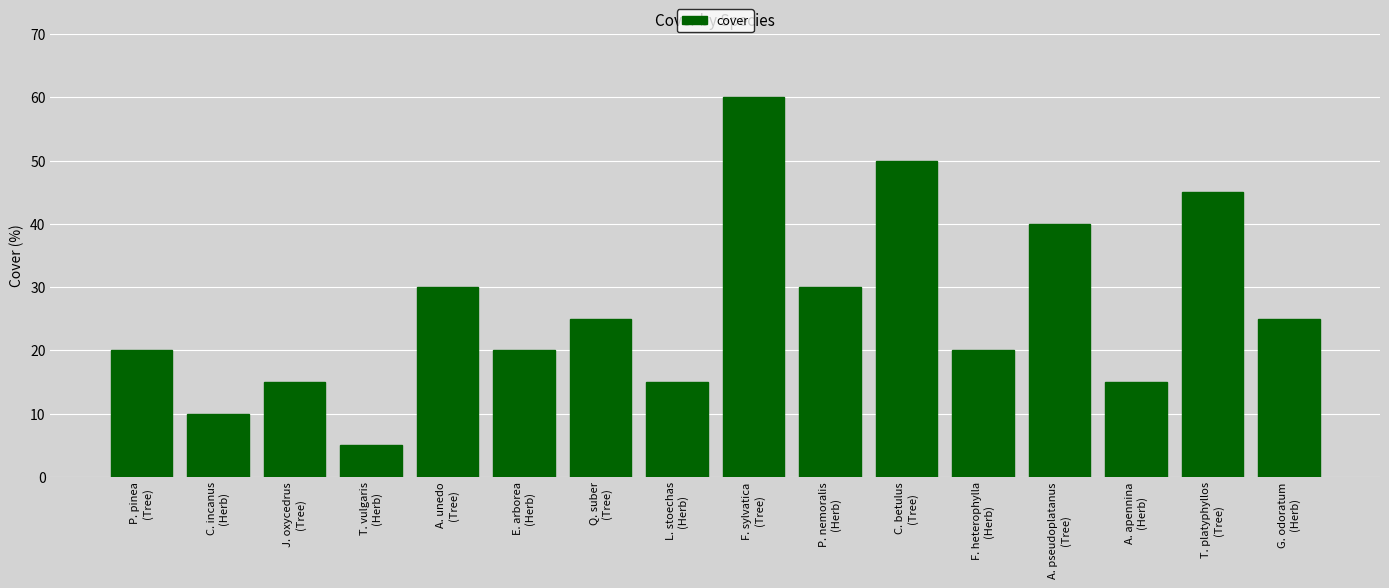

Reading right to left, list all the values displayed in this chart.

G. odoratum
(Herb)=25	T. platyphyllos
(Tree)=45	A. apennina
(Herb)=15	A. pseudoplatanus
(Tree)=40	F. heterophylla
(Herb)=20	C. betulus
(Tree)=50	P. nemoralis
(Herb)=30	F. sylvatica
(Tree)=60	L. stoechas
(Herb)=15	Q. suber
(Tree)=25	E. arborea
(Herb)=20	A. unedo
(Tree)=30	T. vulgaris
(Herb)=5	J. oxycedrus
(Tree)=15	C. incanus
(Herb)=10	P. pinea
(Tree)=20